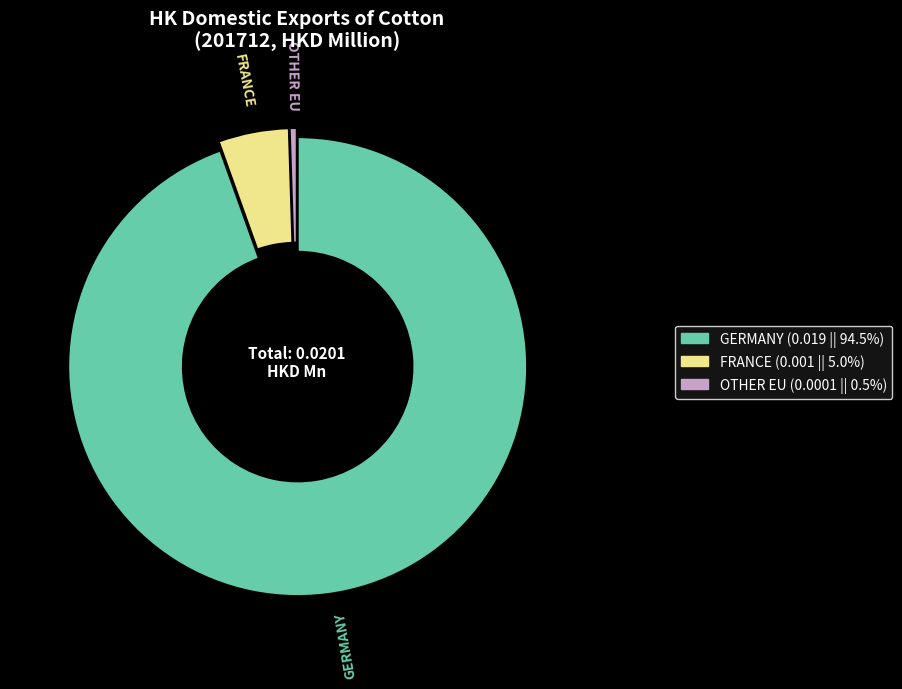

Does any single category account for the majority?

Yes